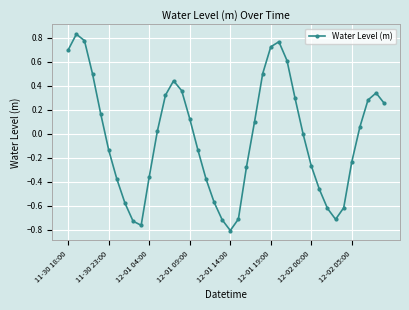

What is the difference between the second highest and second lowest values?

1.5